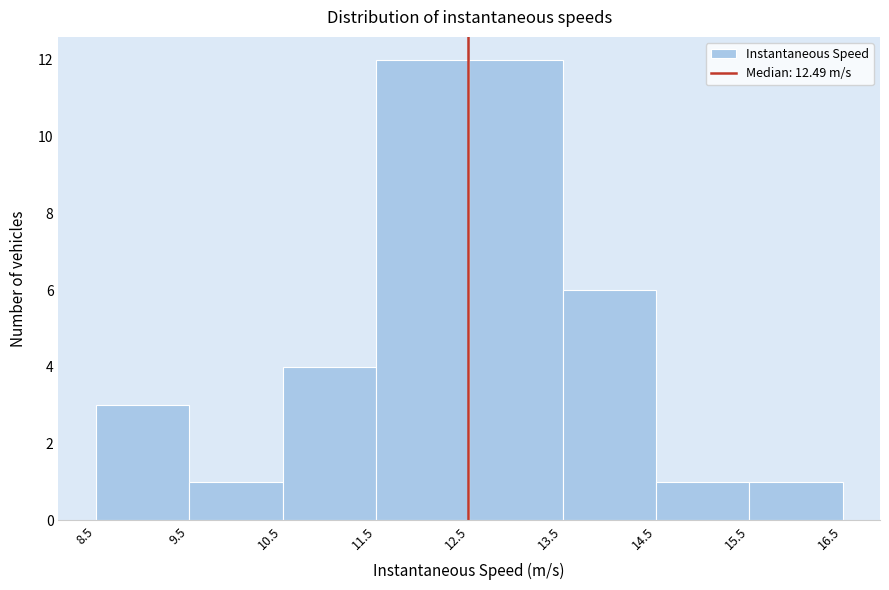

How tall is the bar that spans 12.5 to 13.5 on the x-axis? The values are not printed on the chart, so give them approximately, as read against the axis.

12